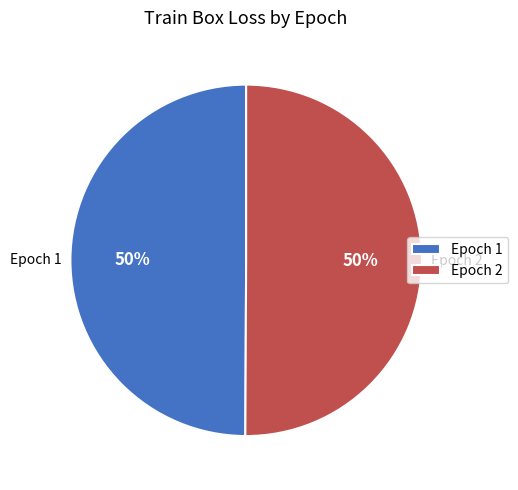

How many slices are in this pie chart?

2